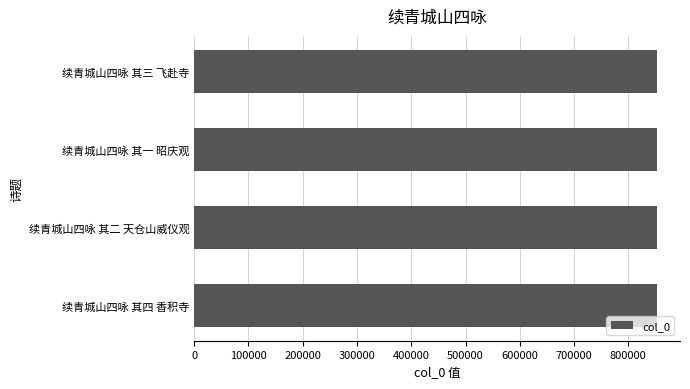

Approximately how many times larger is the value at 续青城山四咏 其一 昭庆观 compared to 续青城山四咏 其三 飞赴寺?

1.0